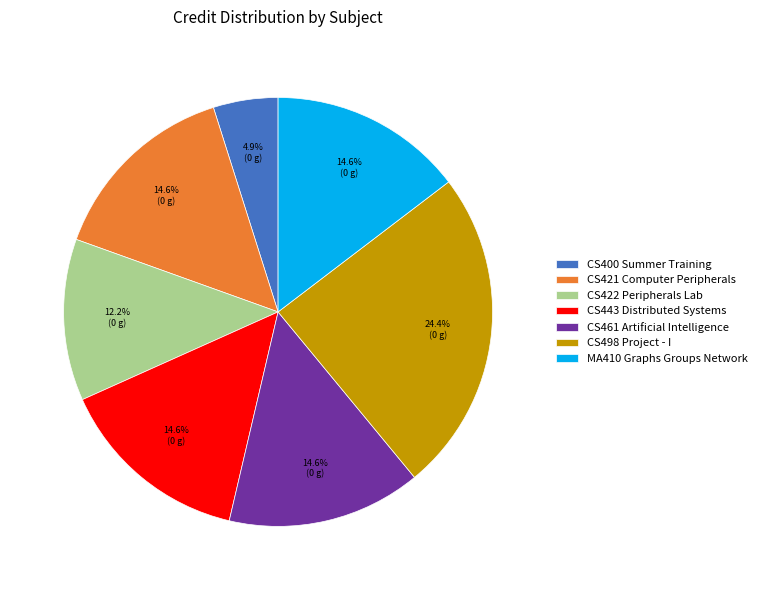

Is it true that MA410 Graphs Groups Network is 23% of the pie?

False